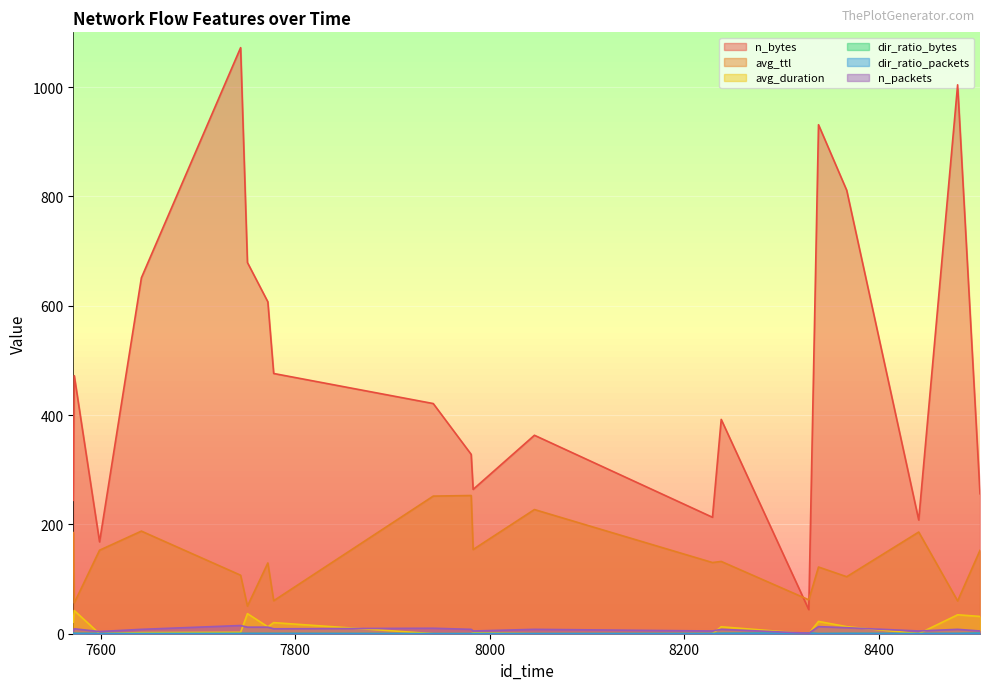

What is the difference between the maximum and minimum values in the n_packets series?

14.0